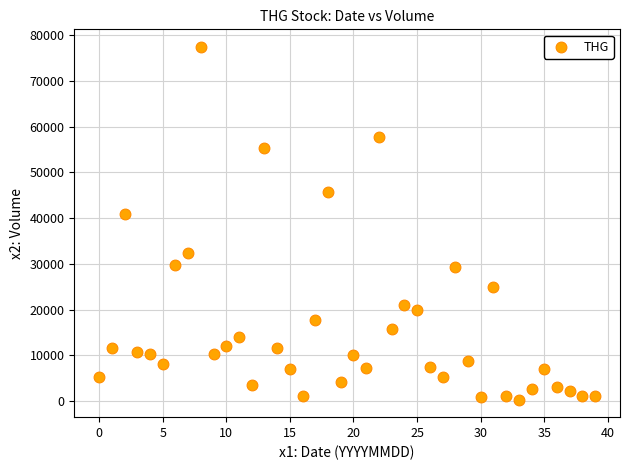

What is the range of Y values (max minus min)?

77070